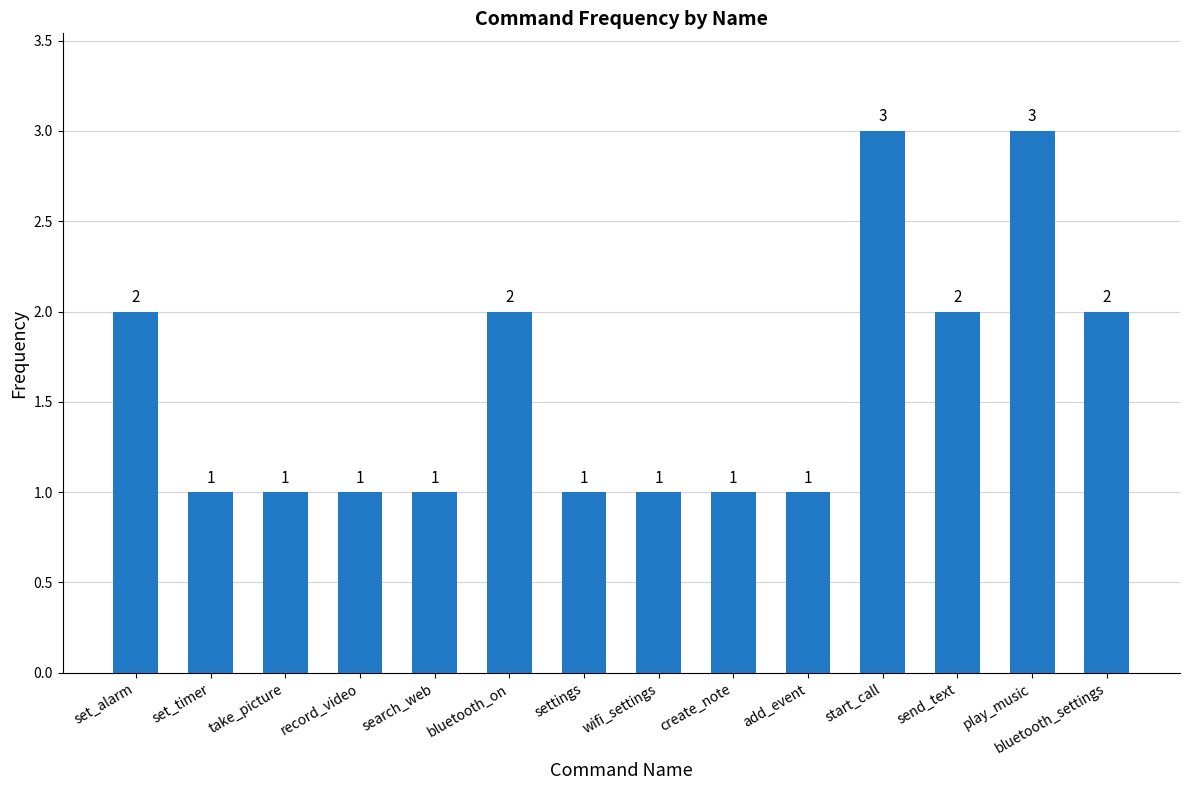

How many series are shown in this chart?

1